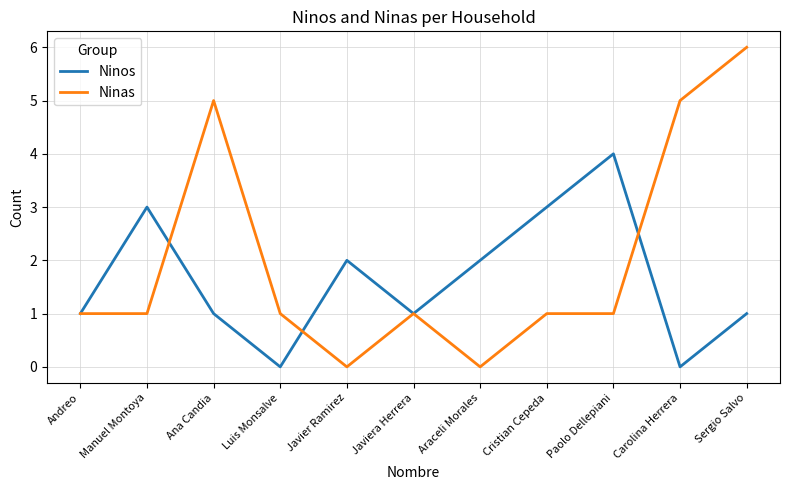

Which series has the widest spread of values?

Ninas